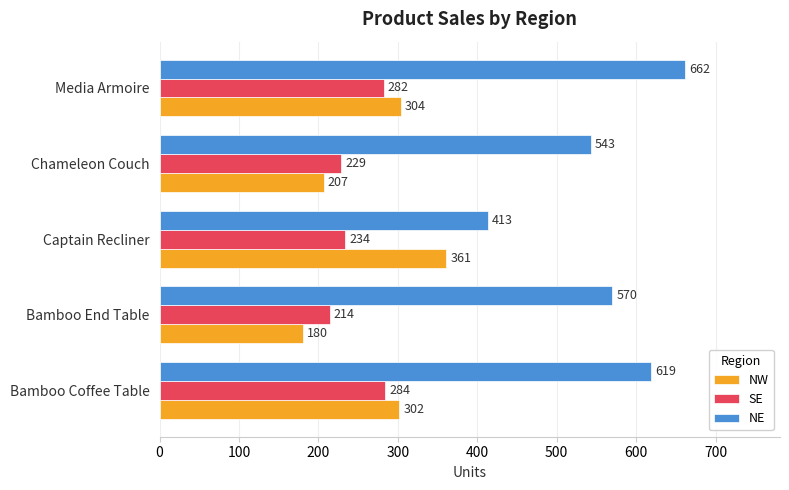

How many data points in NW are less than 302?

2